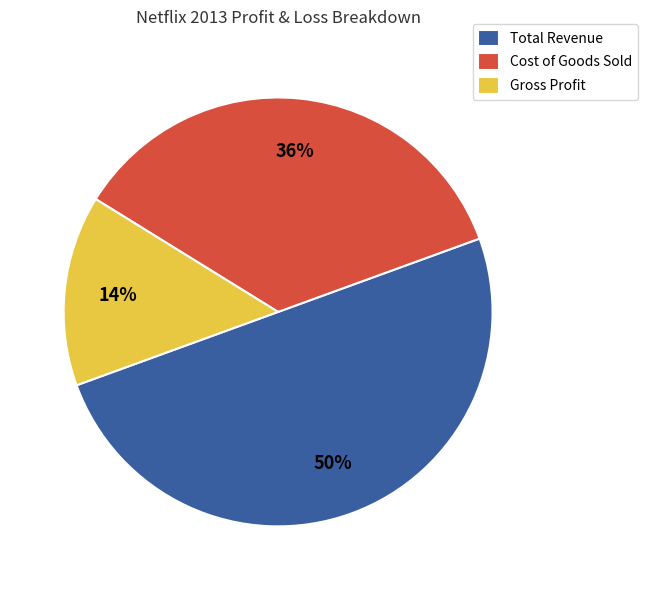

Does Cost of Goods Sold account for over 50% of the chart?

No